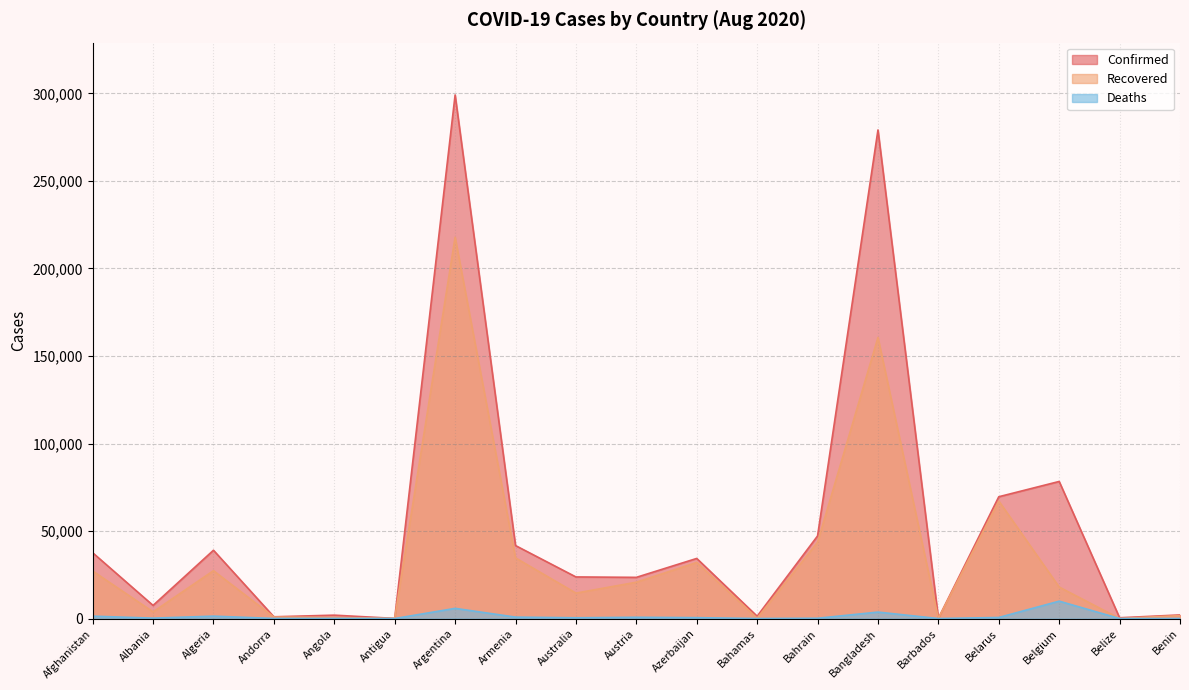

Reading left to right, what are all the values shown in this chart?

Confirmed: Afghanistan=37599	Albania=7499	Algeria=39025	Andorra=1005	Angola=1935	Antigua=93	Argentina=299126	Armenia=41701	Australia=23772	Austria=23534	Azerbaijan=34343	Bahamas=1329	Bahrain=47185	Bangladesh=279144	Barbados=152	Belarus=69589	Belgium=78323	Belize=452	Benin=2063
Recovered: Afghanistan=27166	Albania=3816	Algeria=27347	Andorra=869	Angola=632	Antigua=88	Argentina=217850	Armenia=34655	Australia=14536	Austria=20765	Azerbaijan=32042	Bahamas=191	Bahrain=43529	Bangladesh=160591	Barbados=122	Belarus=67149	Belgium=17994	Belize=35	Benin=1690
Deaths: Afghanistan=1375	Albania=230	Algeria=1379	Andorra=53	Angola=88	Antigua=3	Argentina=5814	Armenia=824	Australia=438	Austria=729	Azerbaijan=508	Bahamas=19	Bahrain=173	Bangladesh=3694	Barbados=7	Belarus=613	Belgium=9939	Belize=3	Benin=39